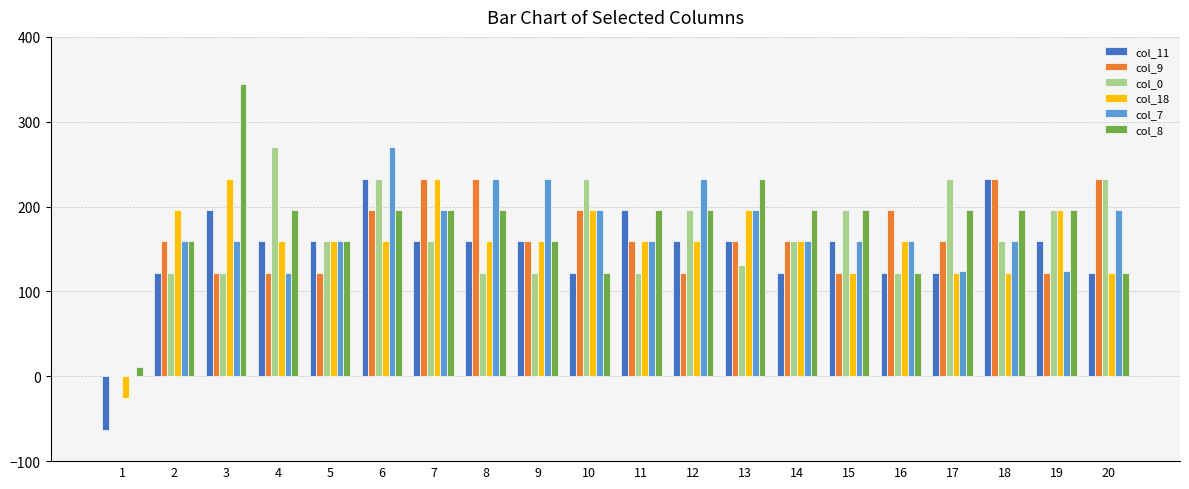

How many series are shown in this chart?

6